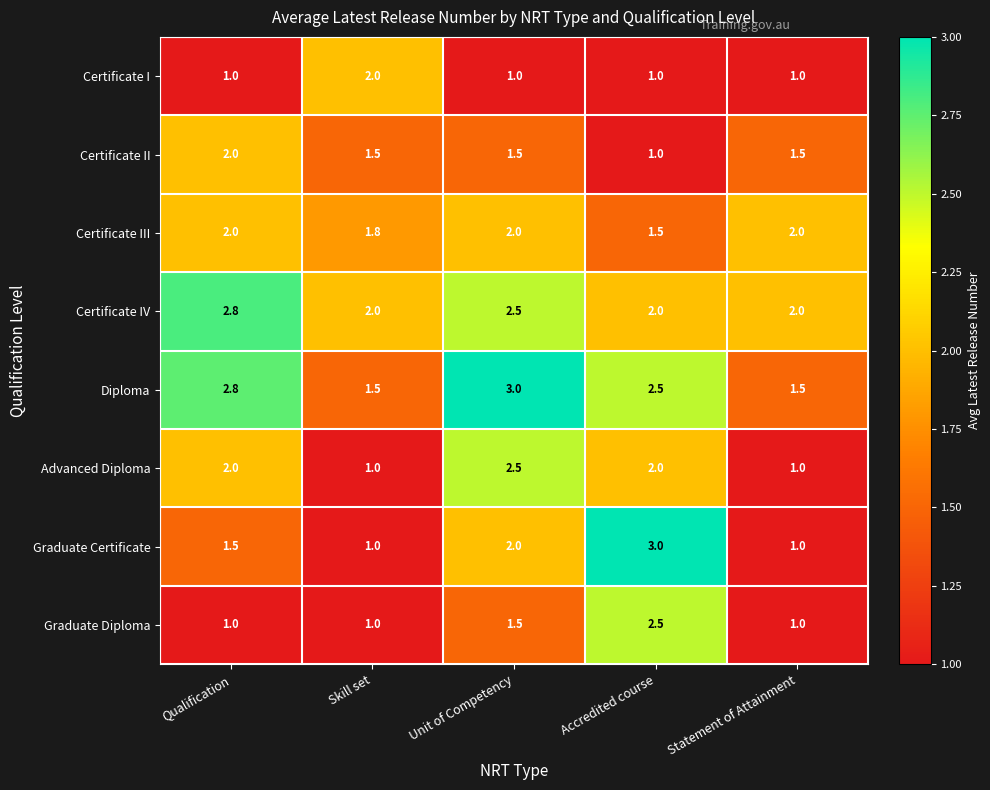

How many categories are shown in the chart?

5